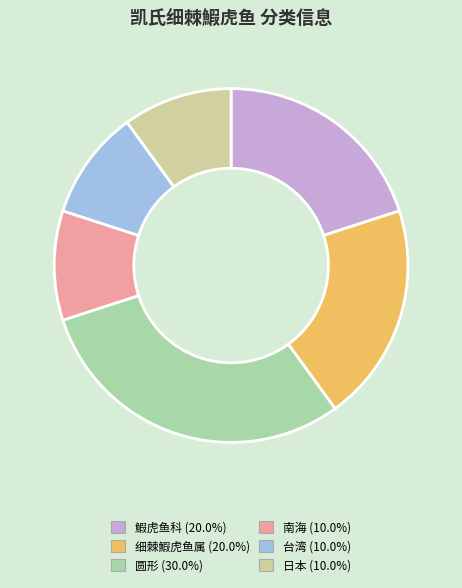

Does any single category account for the majority?

No